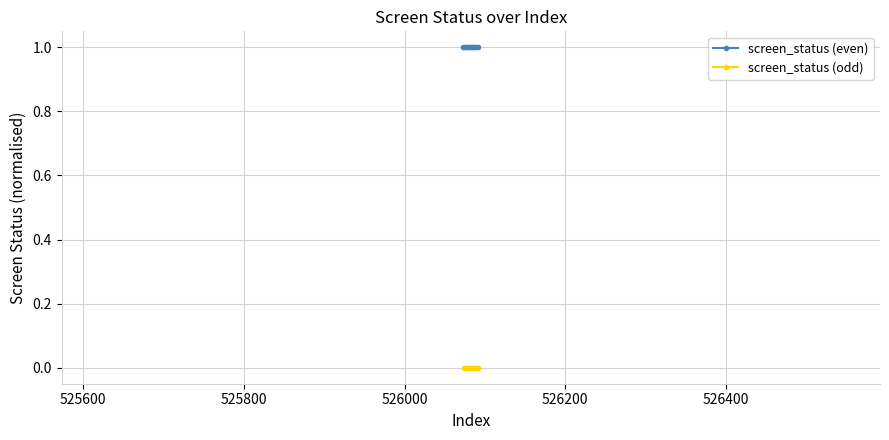

Count the number of data series in this chart.

2